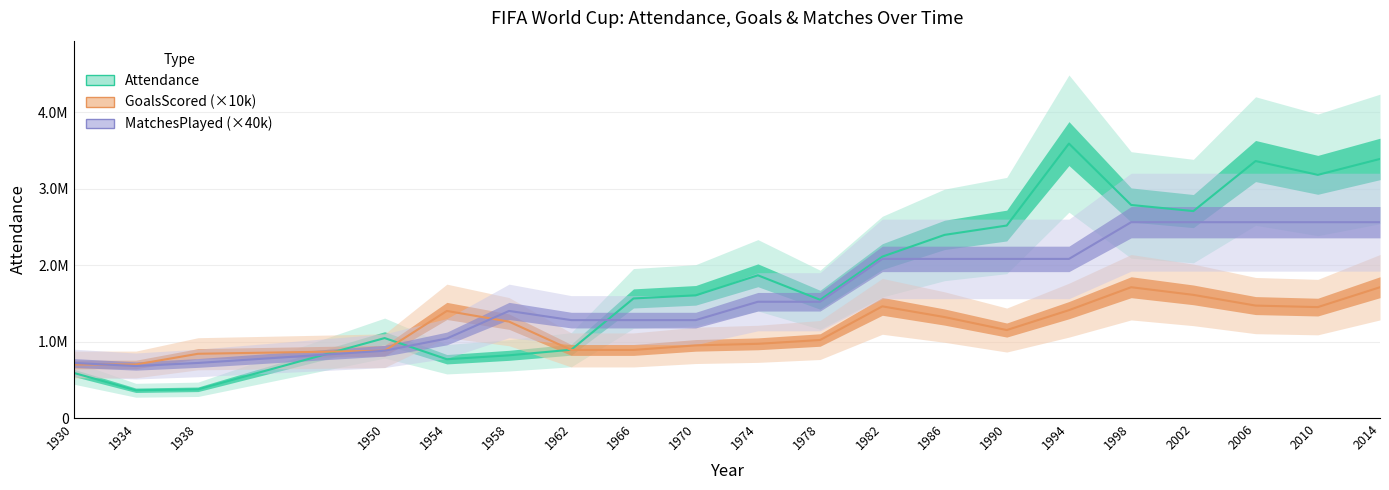

What are all the series names shown in the legend?

Attendance line, GoalsScored line, MatchesPlayed line